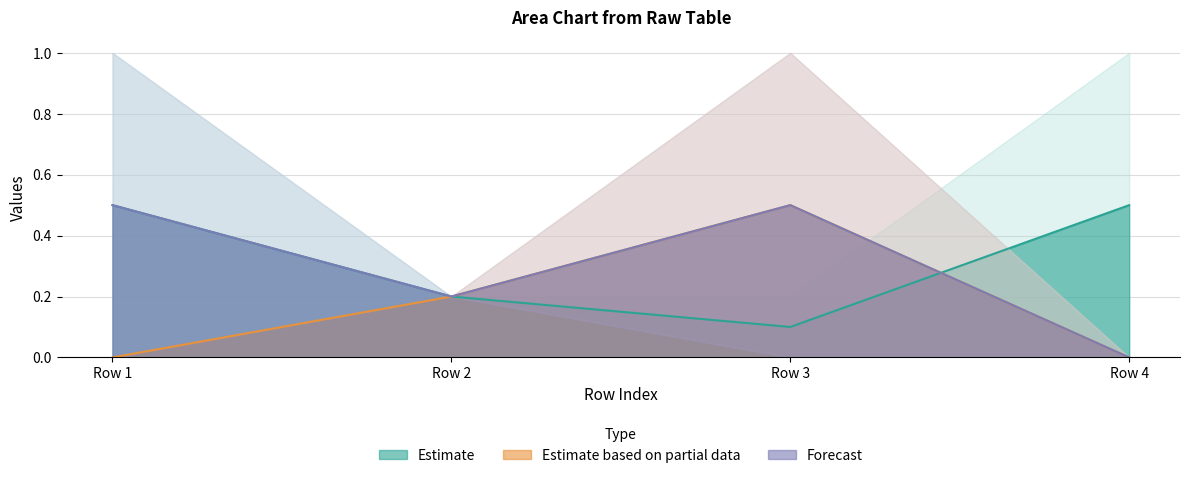

The Estimate based on partial data series shows 0.0 at Row 4. True or false?

True